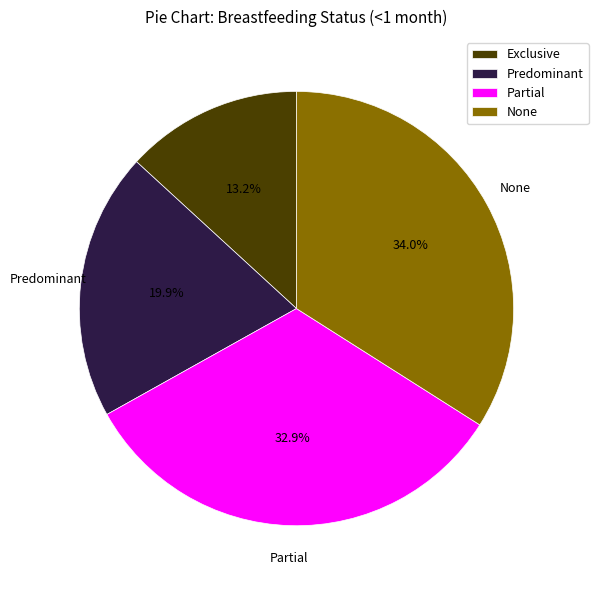

To the nearest percent, what portion does None represent?

34%